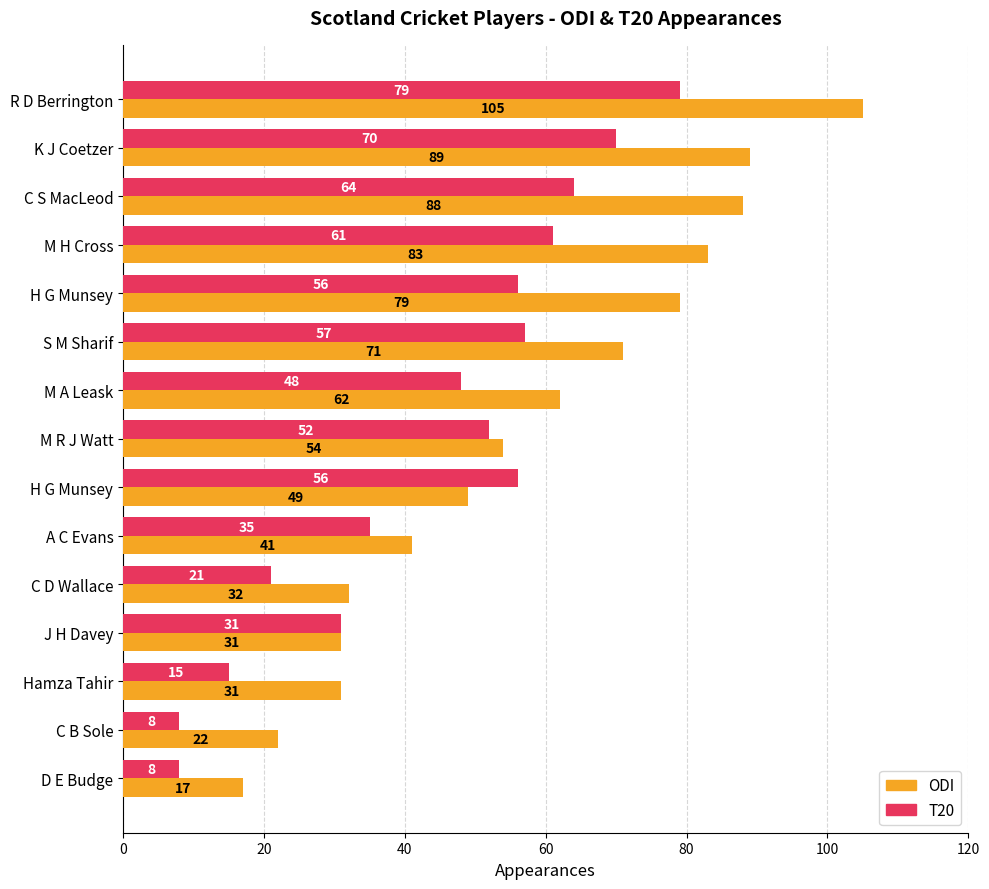

Which series has the largest range (max minus min)?

ODI